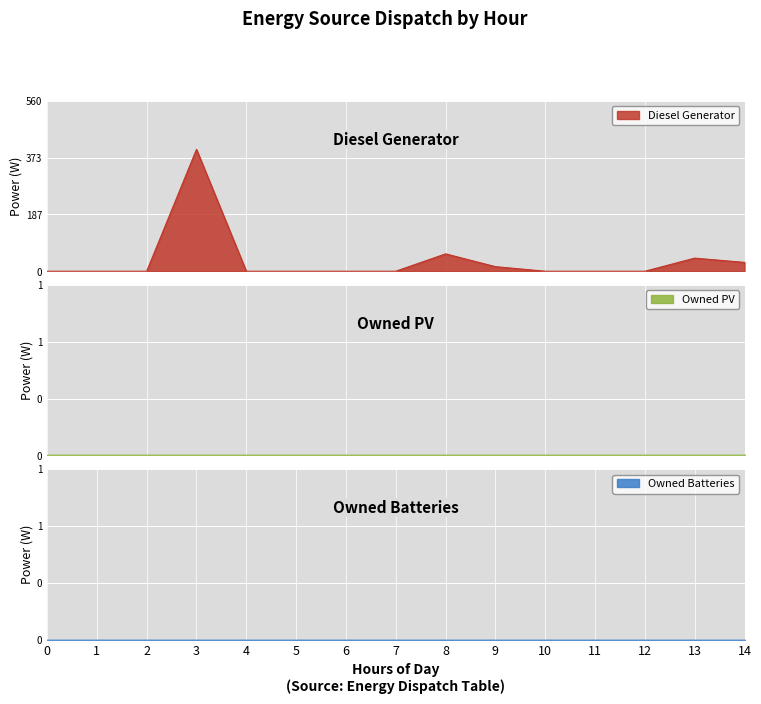

Reading right to left, what are all the values shown in this chart?

Diesel Generator: 29	43	0	0	0	15	57	0	0	0	0	400	0	0	0
Owned PV: 0	0	0	0	0	0	0	0	0	0	0	0	0	0	0
Owned Batteries: 0	0	0	0	0	0	0	0	0	0	0	0	0	0	0